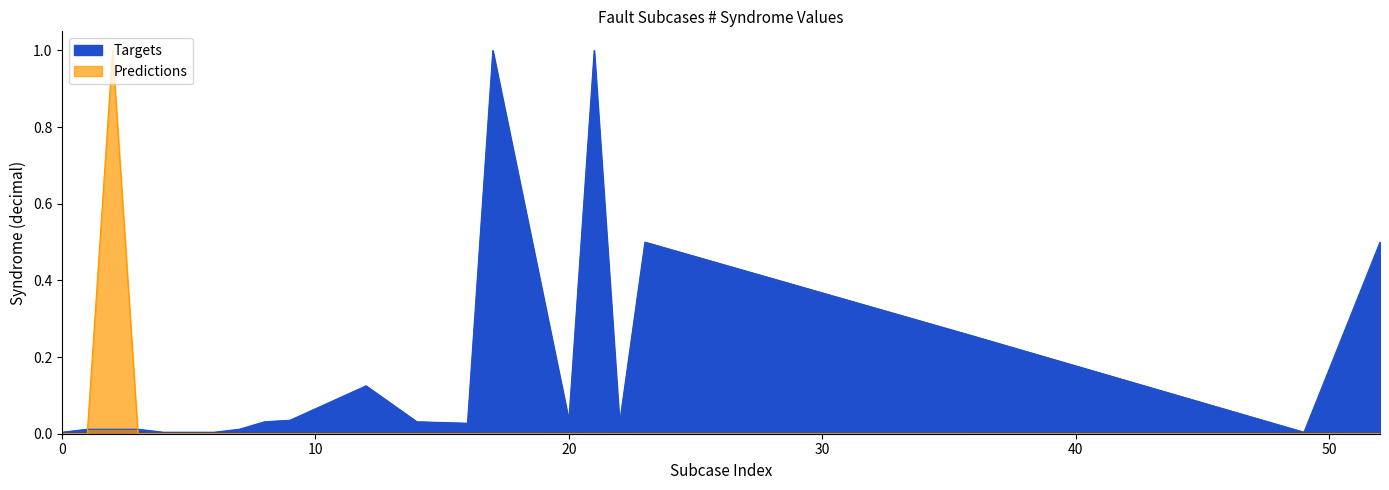

At which category is the sum across all series the highest?

2